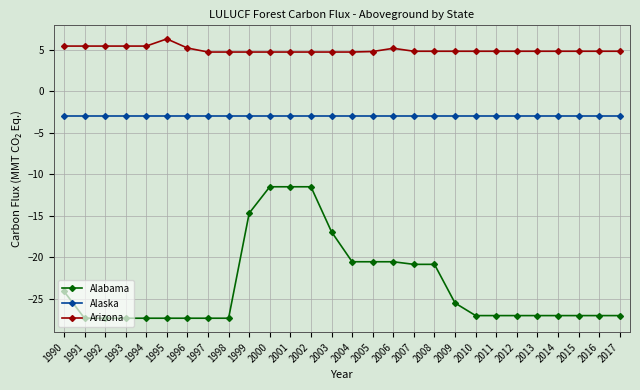

The value of Arizona at 2002 is 4.7. True or false?

True